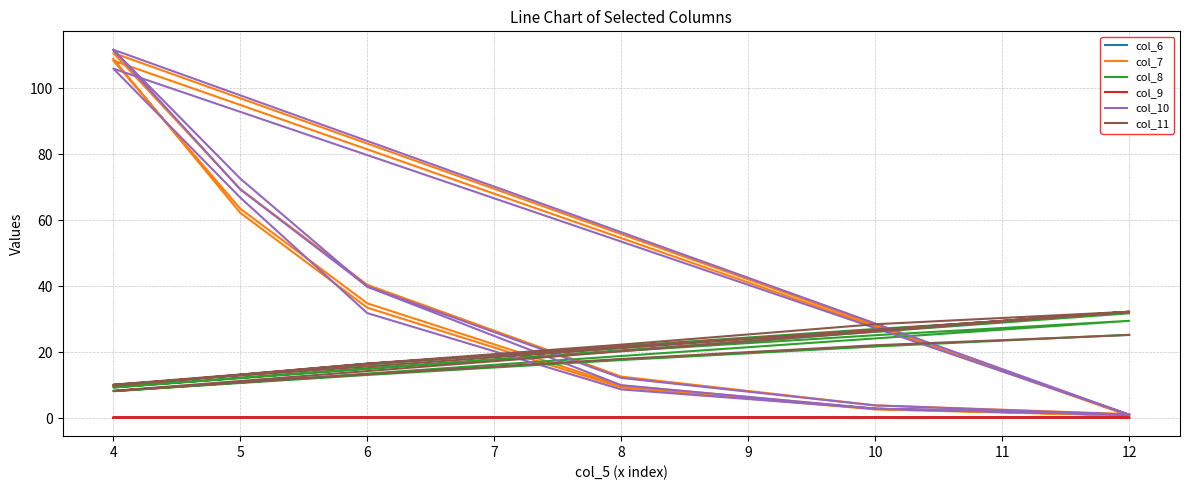

What is the difference between the maximum and minimum values in the col_11 series?

24.0